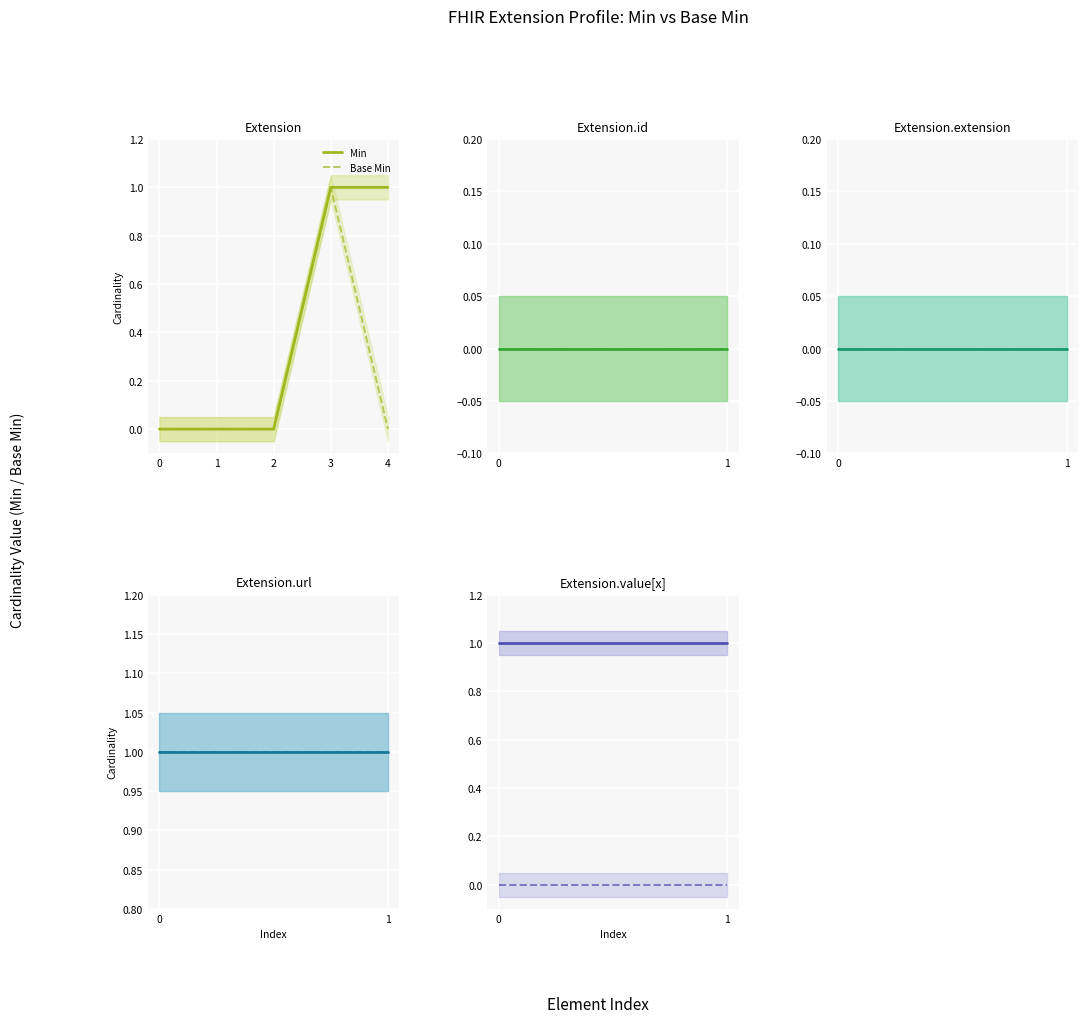

What is the sum of the Min values at 0 and 1?

2